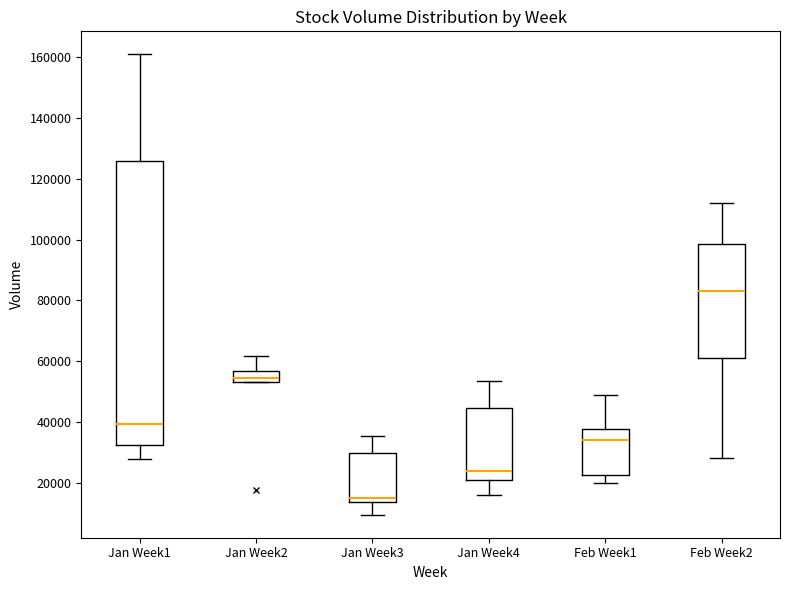

Which box is the tallest, from its lower edge to its upper edge?

Jan Week1